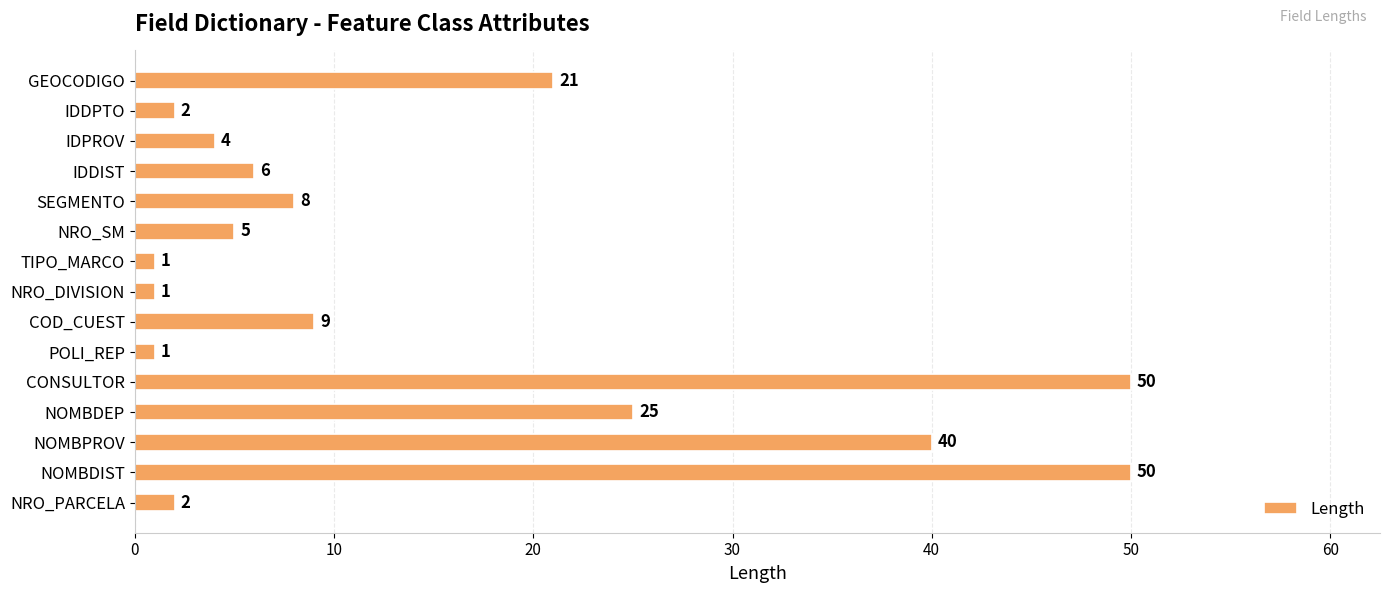

Are the bars grouped side by side (vs. stacked)?

No